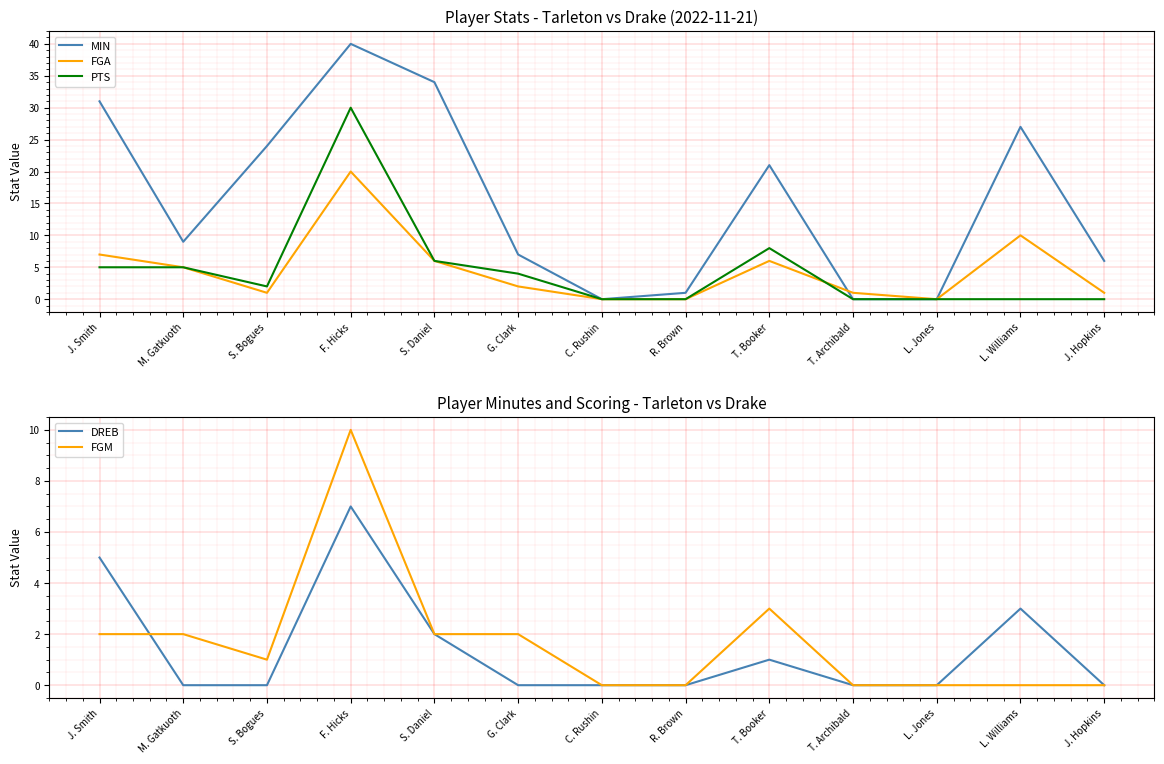

How many values in the MIN series are below 9?

6